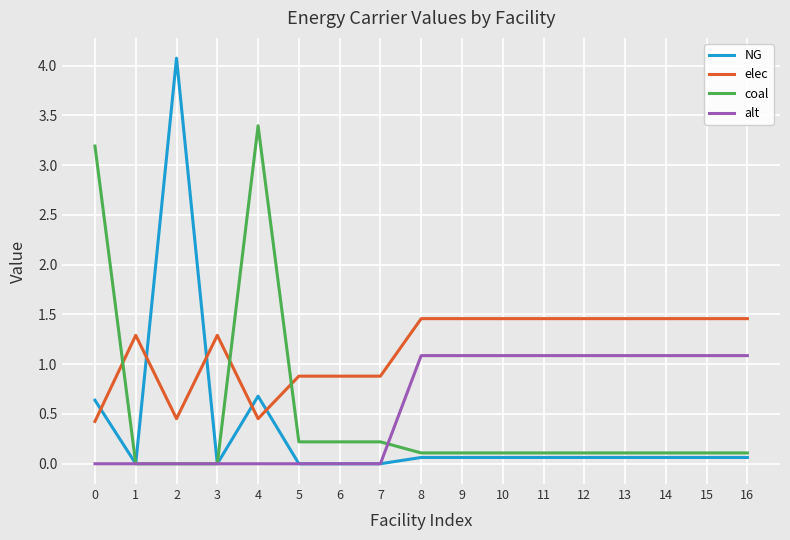

What is the spread (max minus min) of values at 13?

1.4